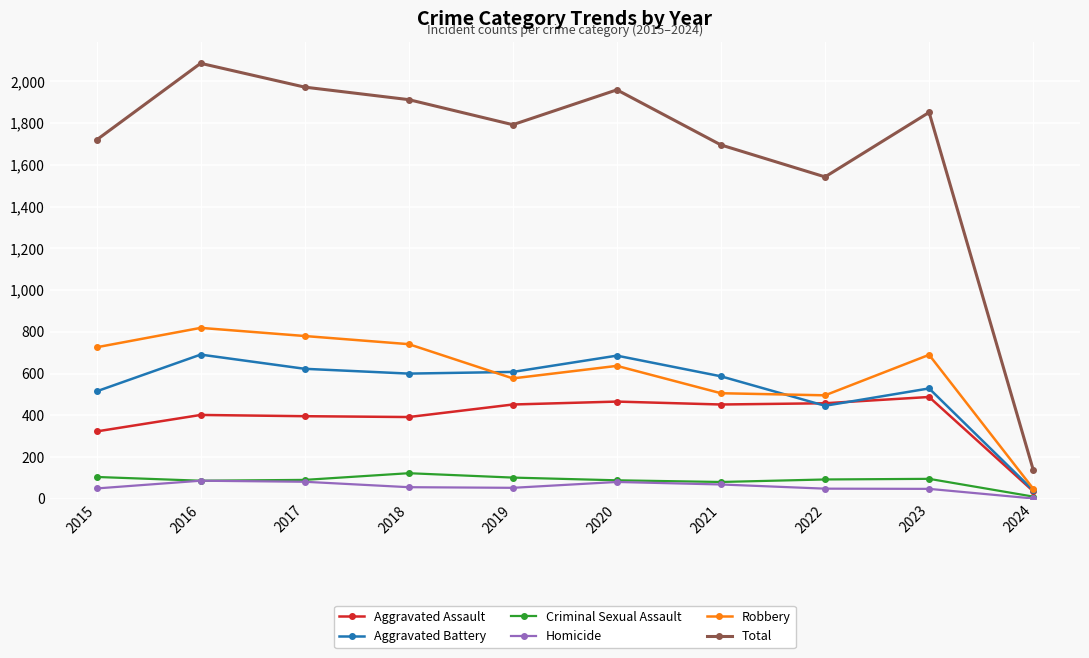

The Aggravated Assault series shows 298 at 2022. True or false?

False